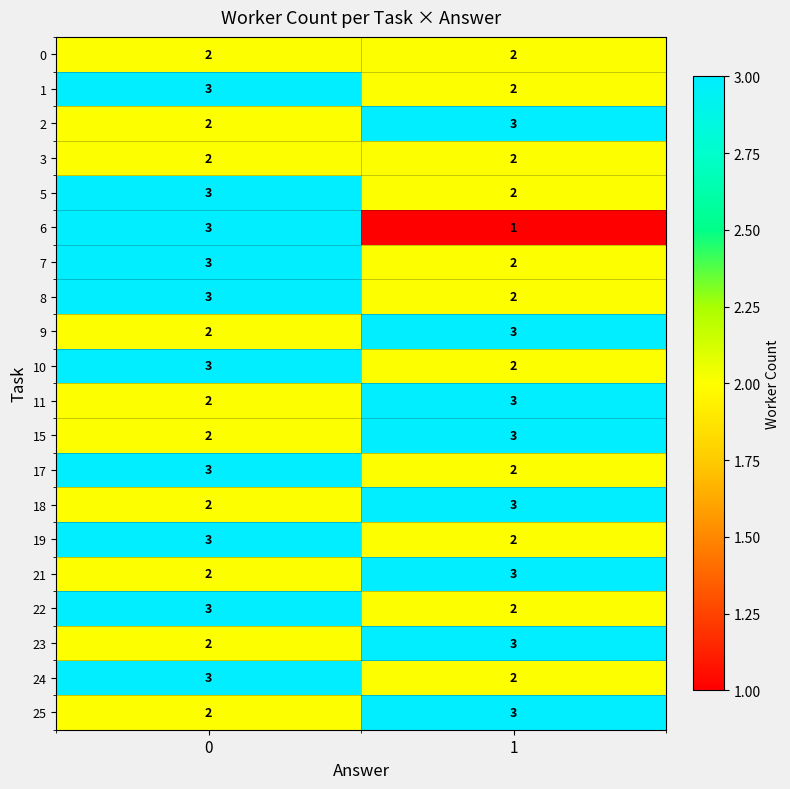

The 0 series shows 1 at 0. True or false?

False